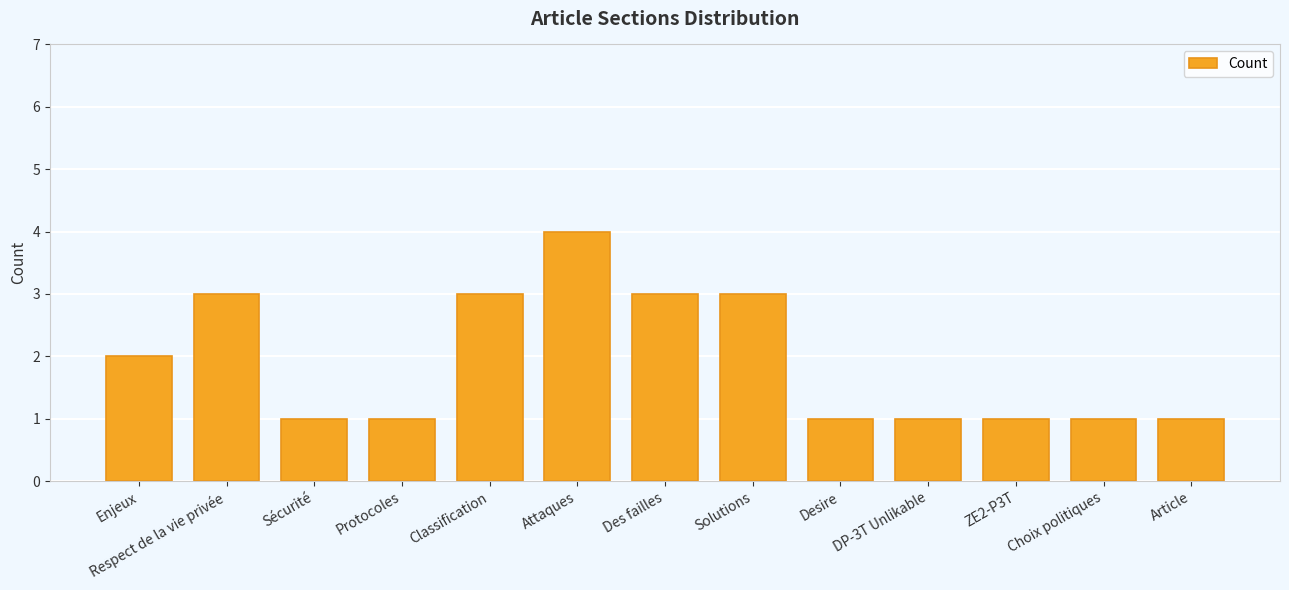

True or false: the data shows 2 at Des failles.

False